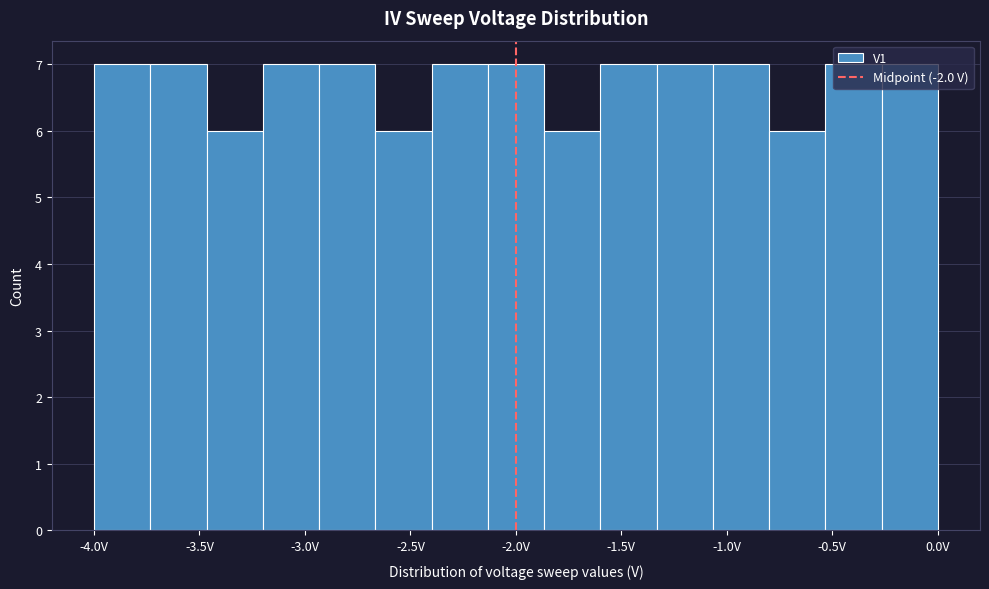

Reading left to right, list every bar in this chart as the range it spans on the x-axis followed by its height. Neither the bar edges nor the heights are printed on the chart, so give them approximately, as read against the axes.

-4.00 to -3.75: 7
-3.75 to -3.45: 7
-3.45 to -3.20: 6
-3.20 to -2.95: 7
-2.95 to -2.65: 7
-2.65 to -2.40: 6
-2.40 to -2.15: 7
-2.15 to -1.85: 7
-1.85 to -1.60: 6
-1.60 to -1.35: 7
-1.35 to -1.05: 7
-1.05 to -0.80: 7
-0.80 to -0.55: 6
-0.55 to -0.25: 7
-0.25 to 0.00: 7